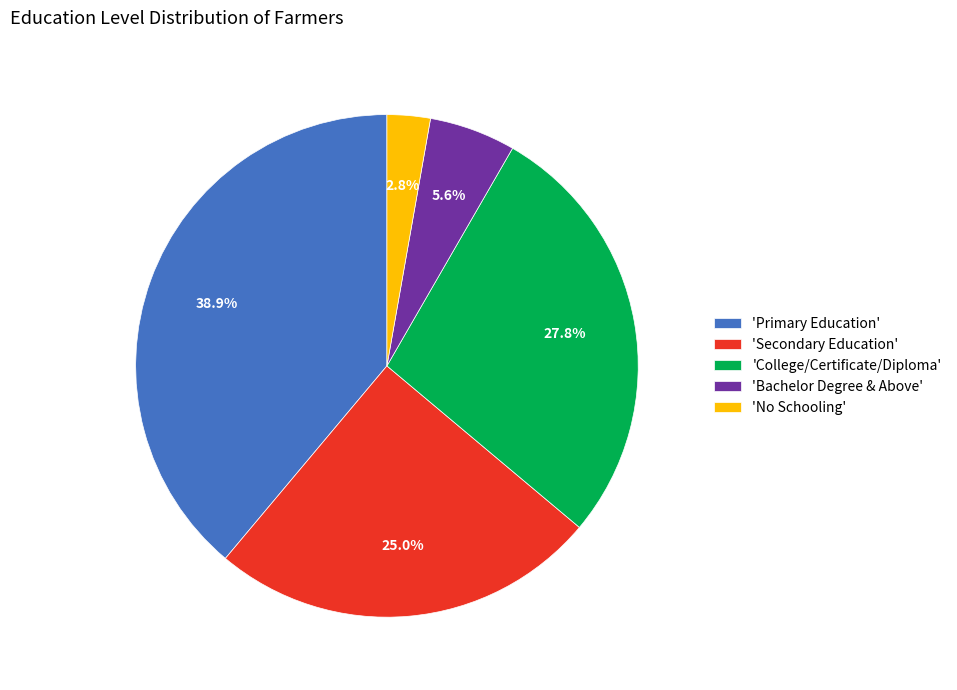

Between 'No Schooling' and 'Primary Education', which is larger?

'Primary Education'